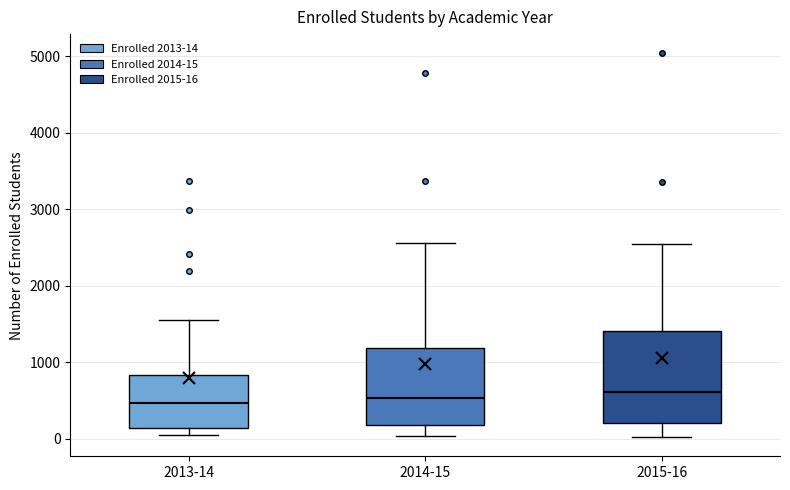

Which box is the tallest, from its lower edge to its upper edge?

2015-16